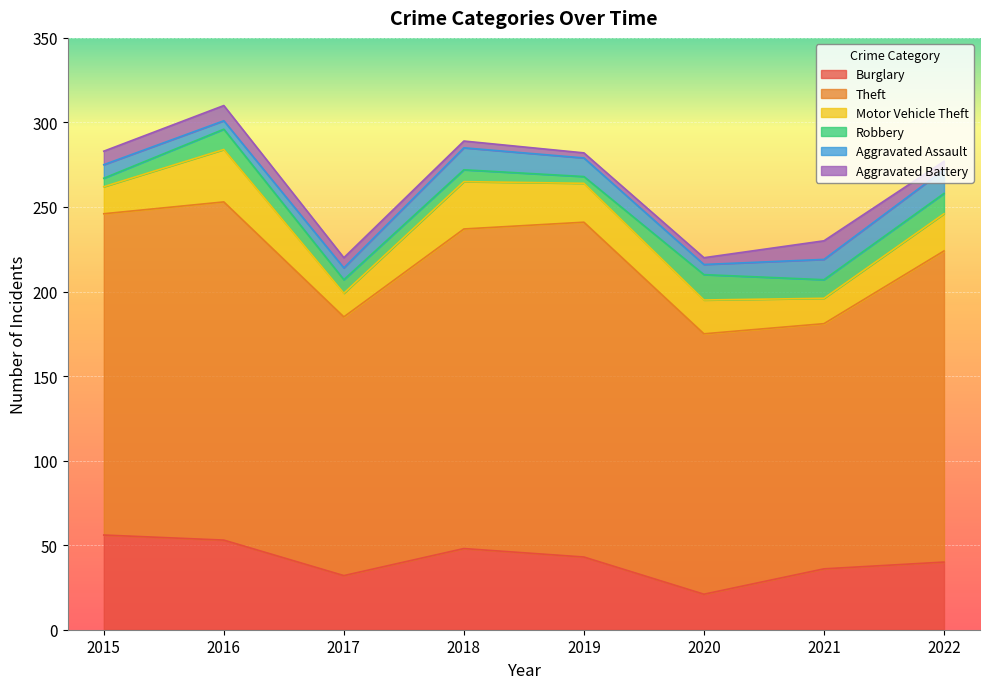

True or false: Motor Vehicle Theft and Aggravated Assault cross at least once.

False